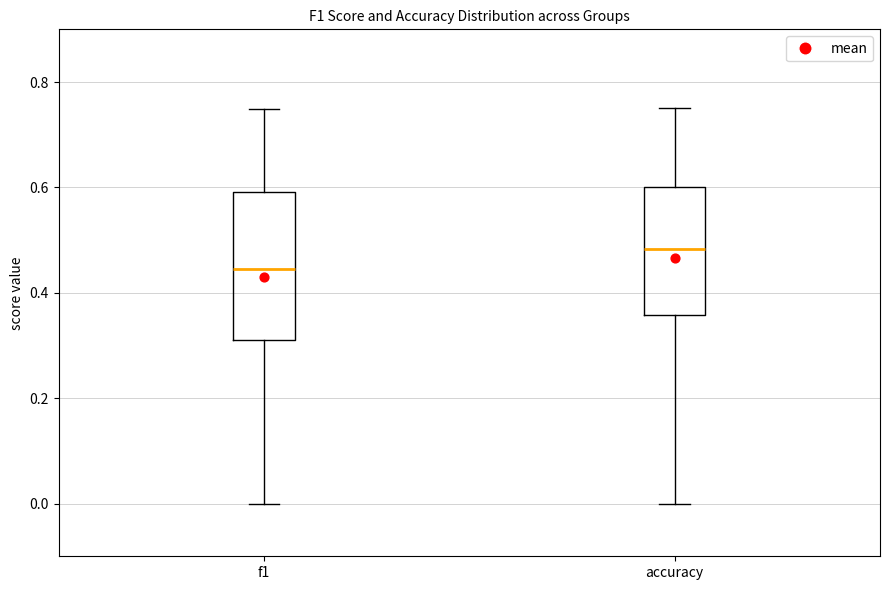

Reading left to right, read every box against the y-axis: the position of its median line, the range the box covers, and the ends of its whiskers. The values are not printed on the chart, so give them approximately, as read against the axis.

f1: median 0.44, box 0.32 to 0.60, whiskers 0.00 to 0.74
accuracy: median 0.48, box 0.36 to 0.60, whiskers 0.00 to 0.76